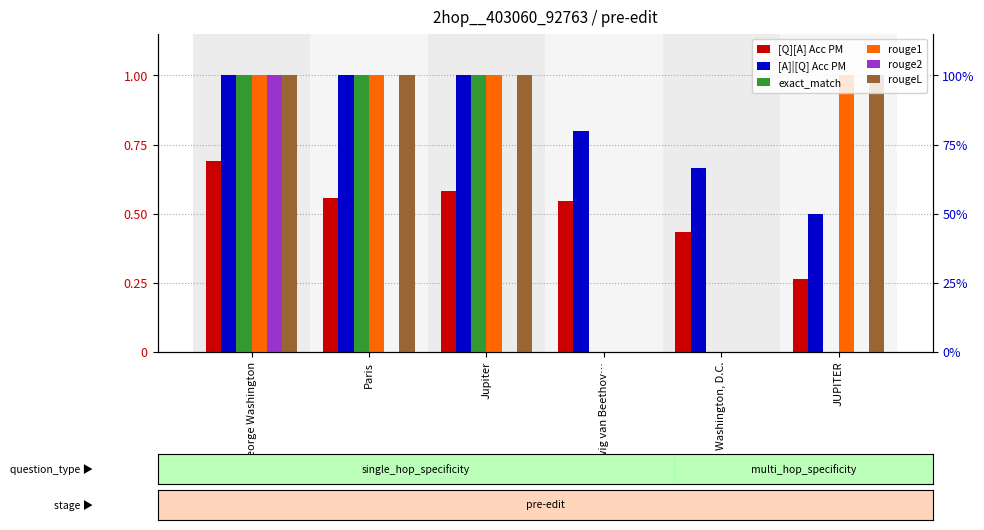

Does the chart contain stacked bars?

No